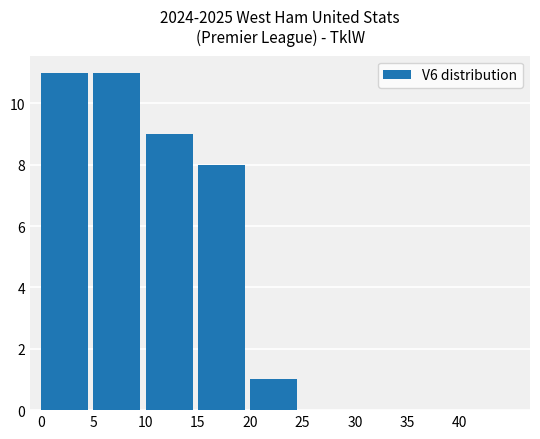

What is the maximum value shown in the chart?

11